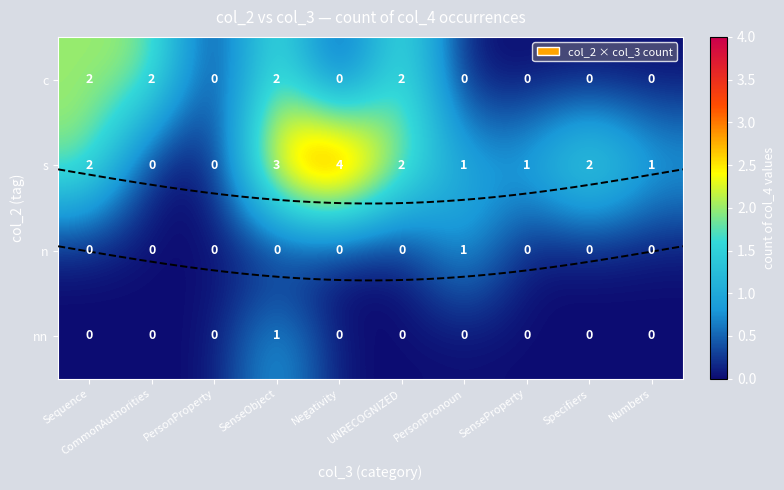

How many series are shown in this chart?

4